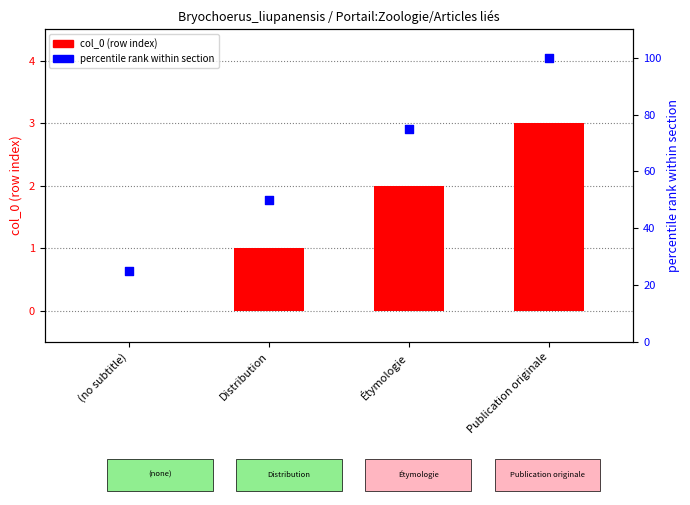

Which series contains the lowest Y value?

col_0 (row index)